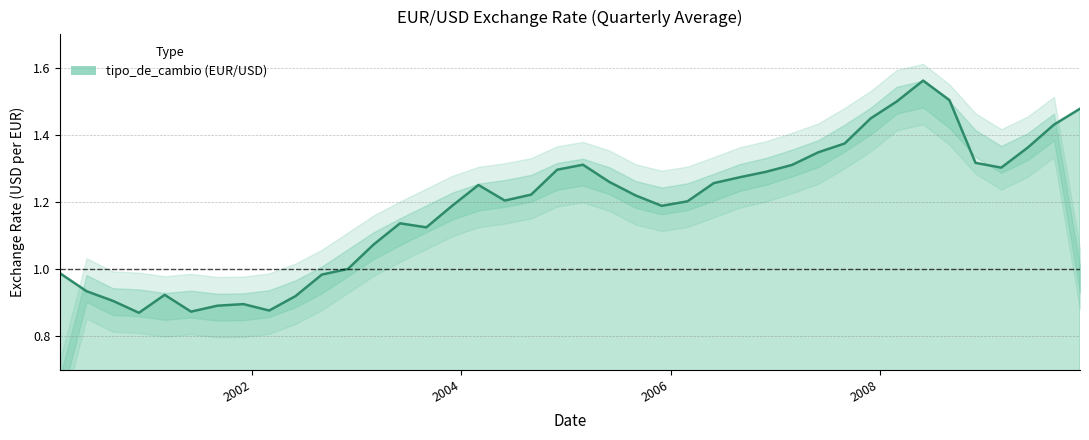

What is the smallest value displayed?

0.9